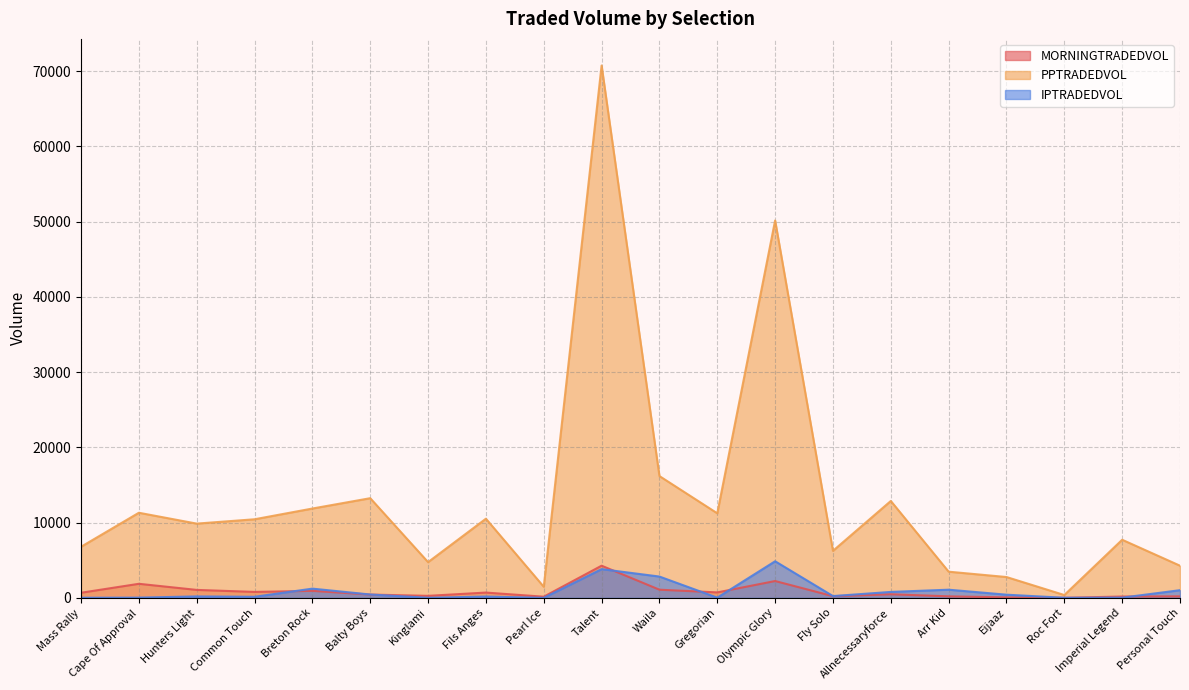

How many values in the PPTRADEDVOL series exceed 10444?

10